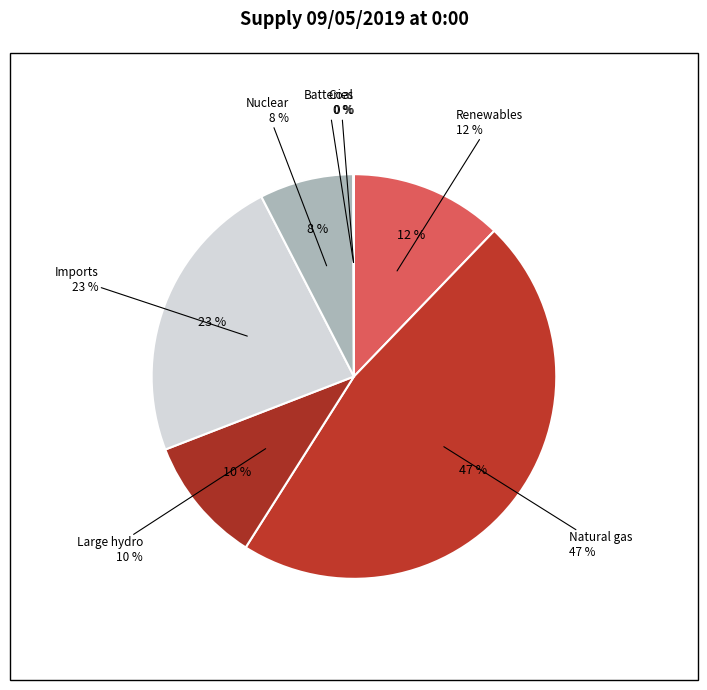

Between Nuclear and Natural gas, which is larger?

Natural gas